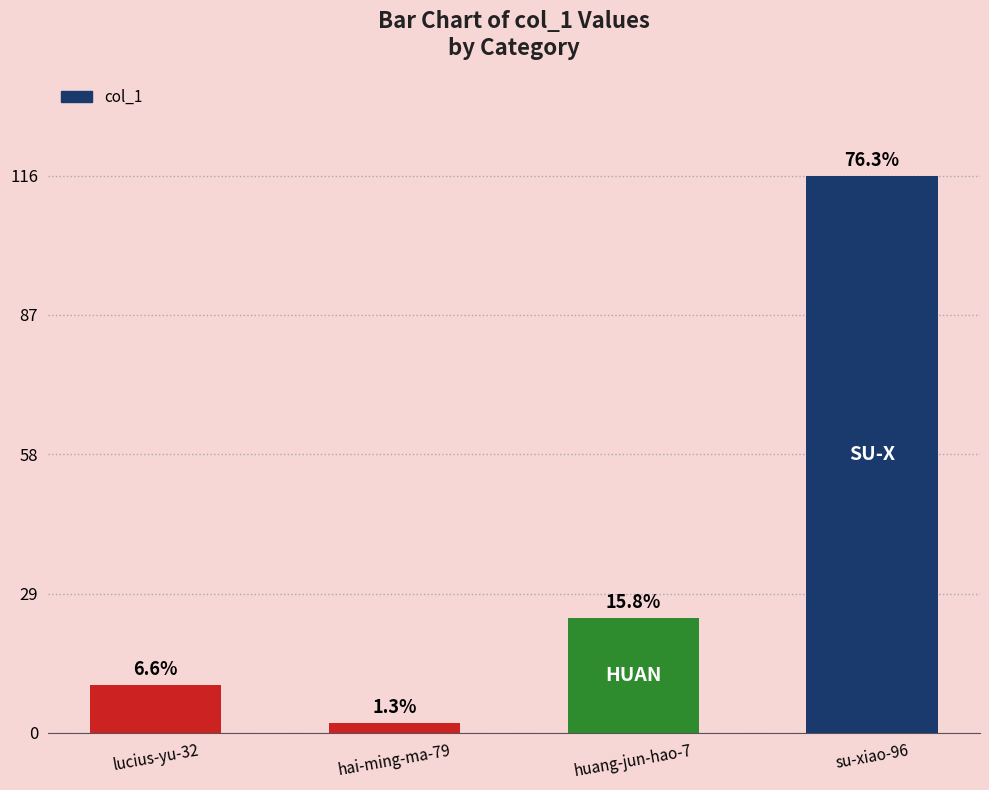

How many bars are there in total?

4